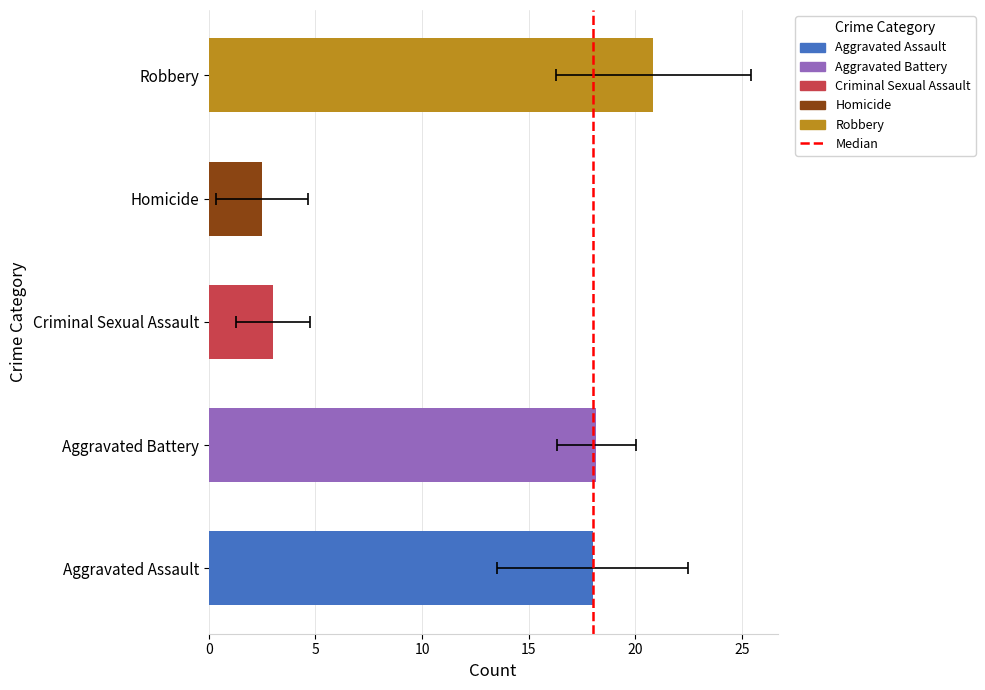

Between 1 and 8, which is larger?

8